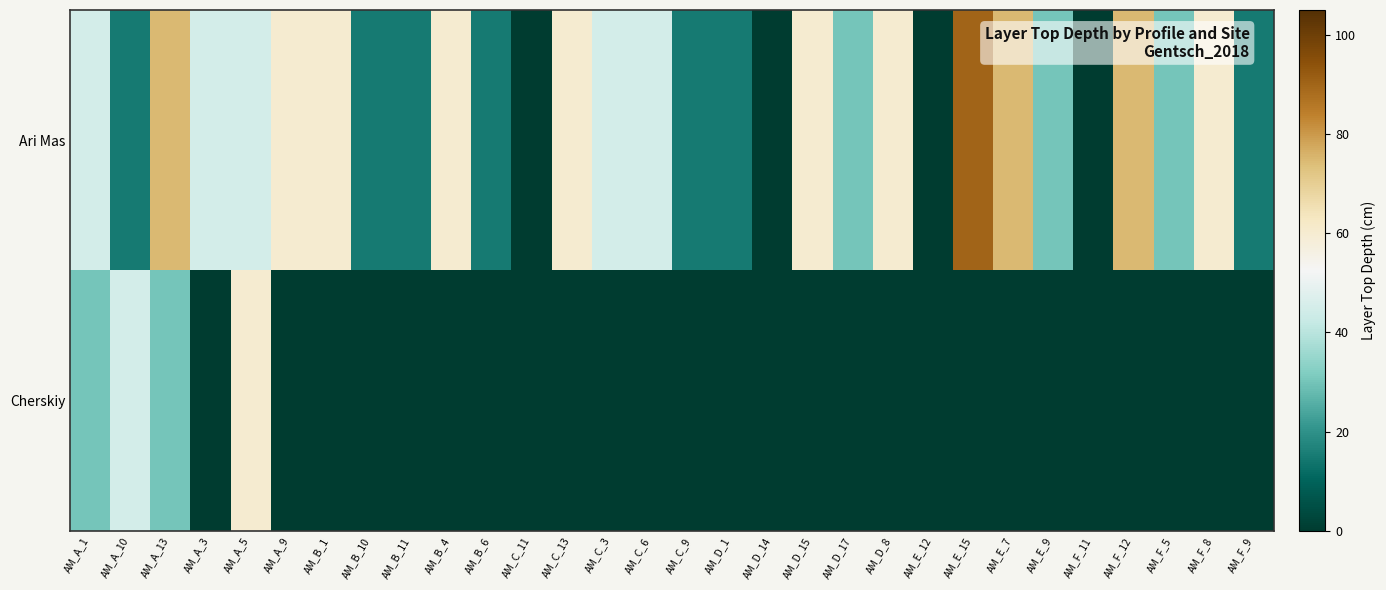

What is the total value across all series at AM_C_13?

60